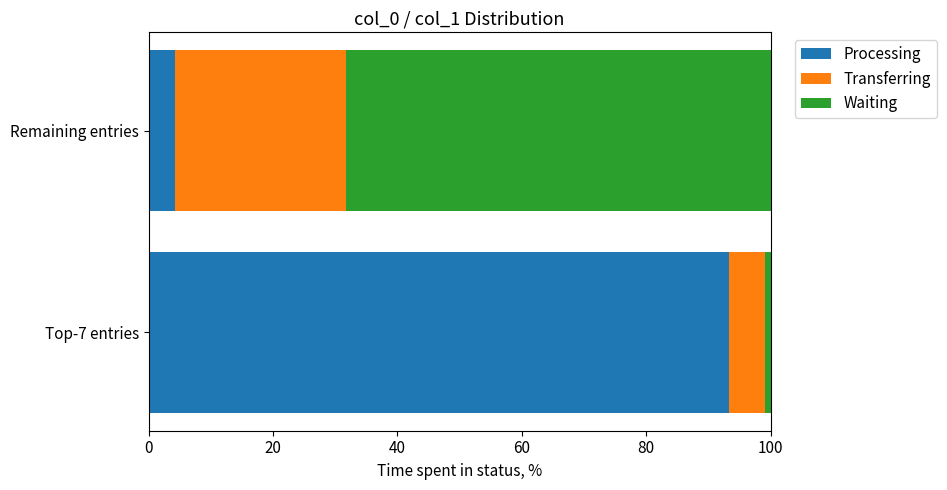

How many categories are shown in the chart?

2